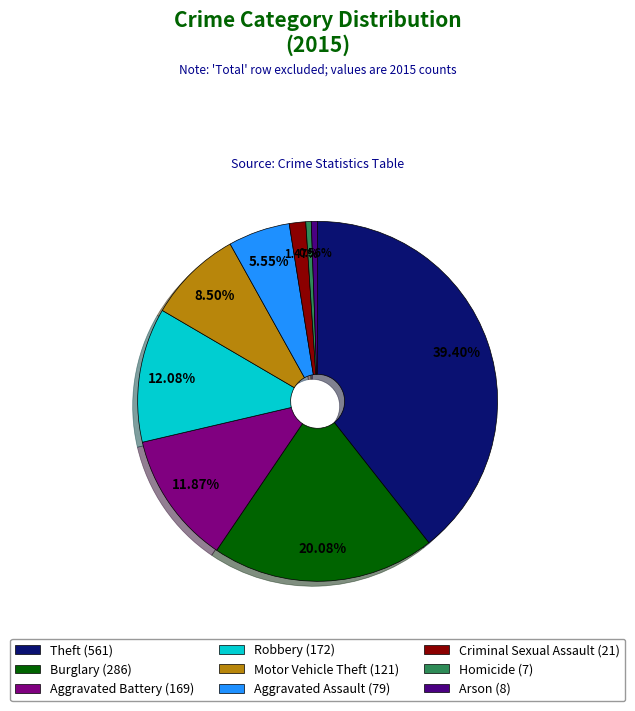

Is there any slice that represents more than half of the pie?

No